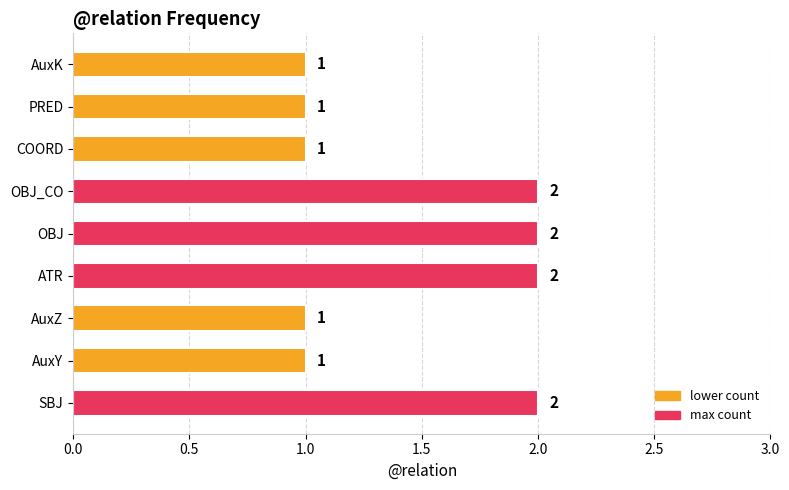

What is the ratio of the value at ATR to the value at SBJ?

1.0